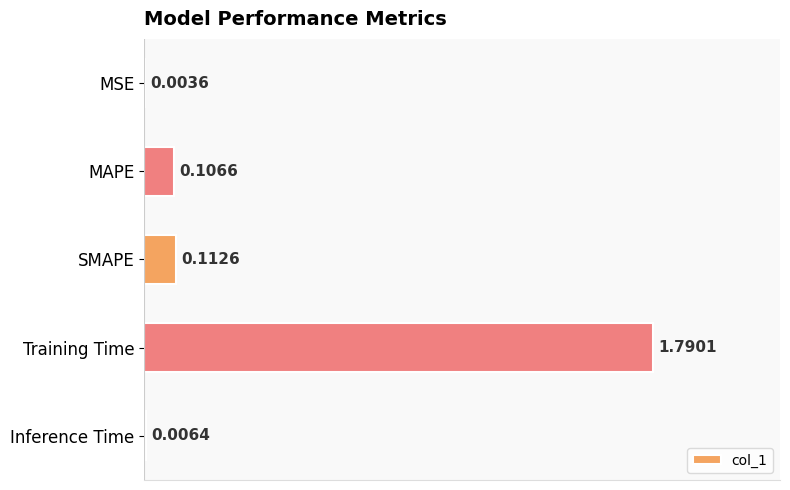

At which label is the value closest to 0?

MSE